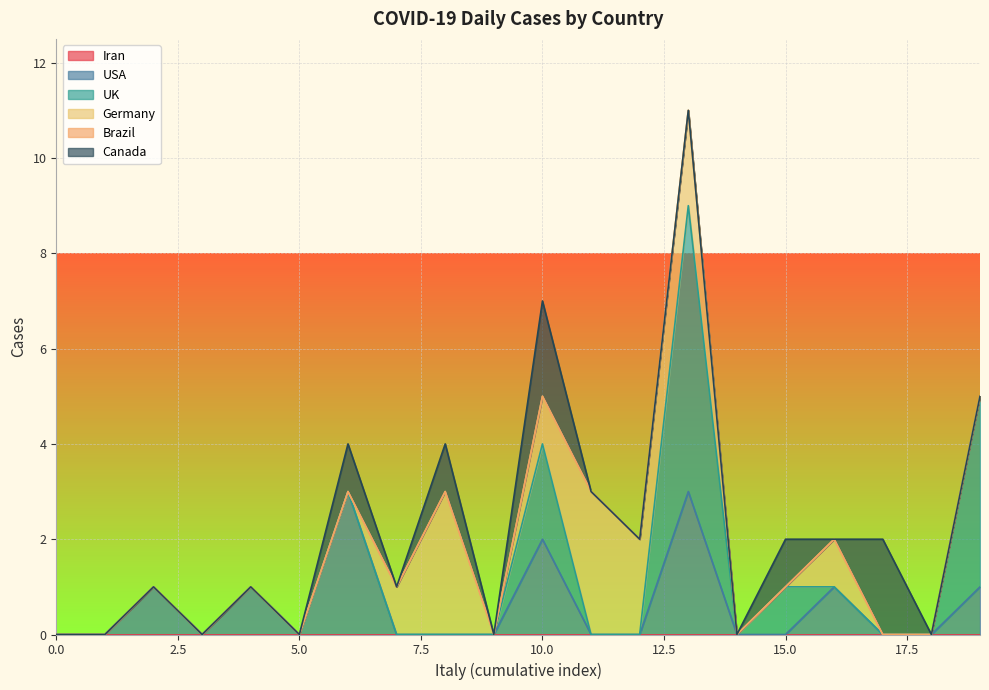

True or false: Canada and Brazil cross at least once.

False